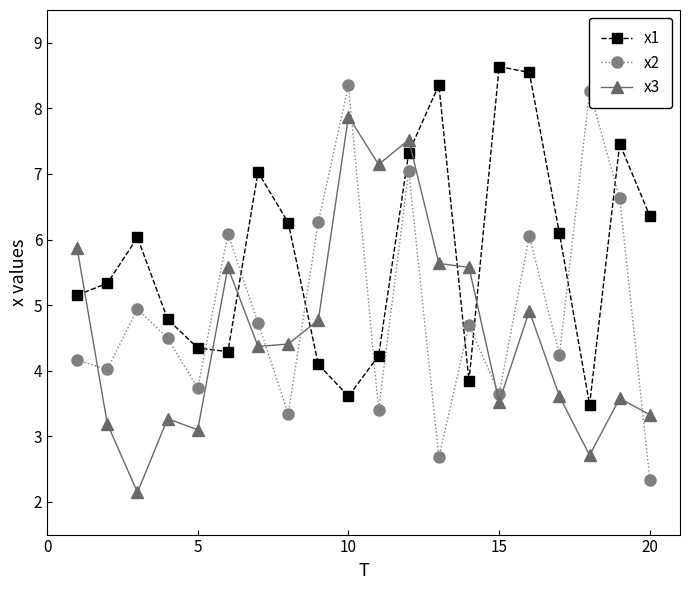

What are all the series names shown in the legend?

x1, x2, x3